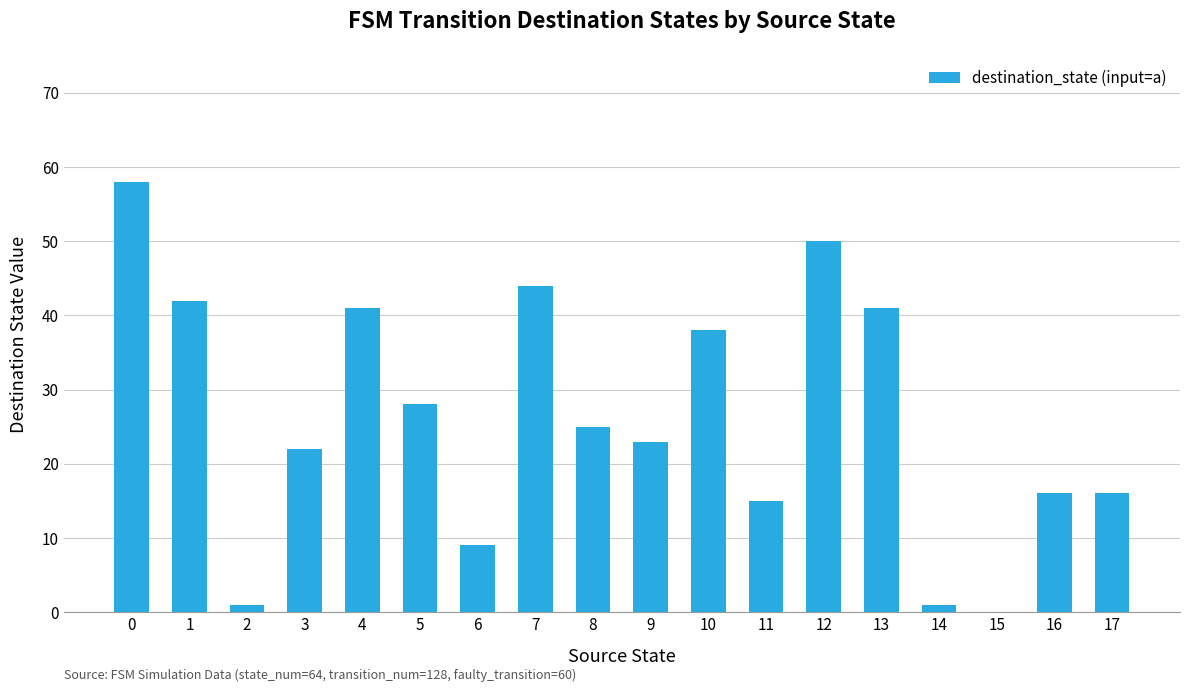

What is the change in value from 8 to 12?

+25